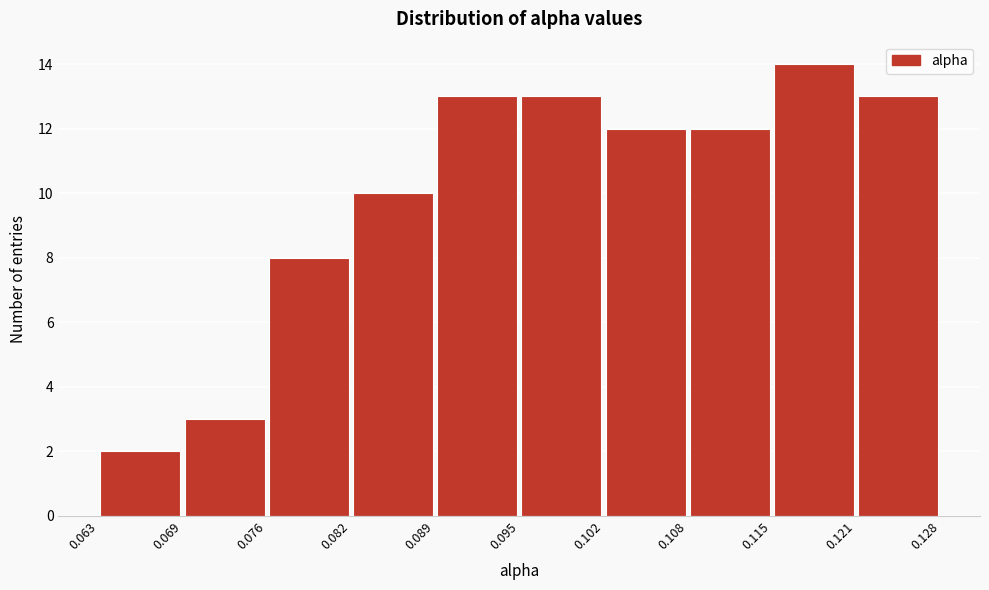

Which range on the x-axis has the tallest bar?

0.115 to 0.121